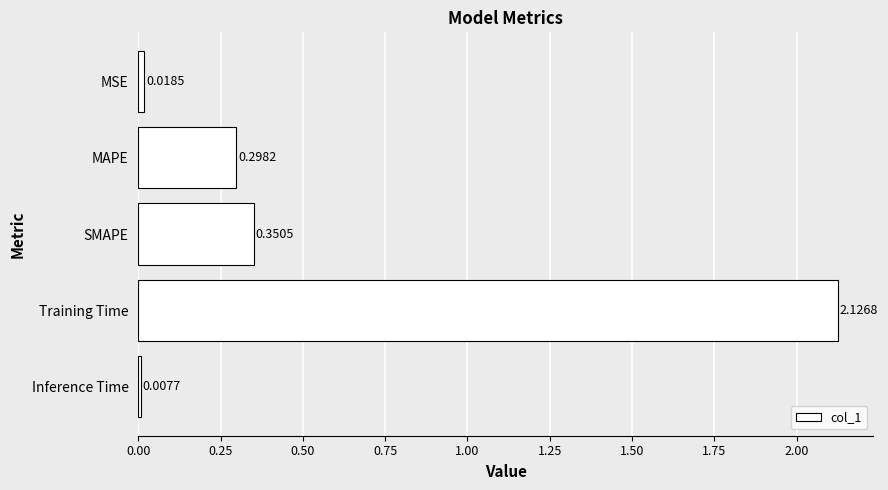

What is the label of the 1st bar from the top?

MSE